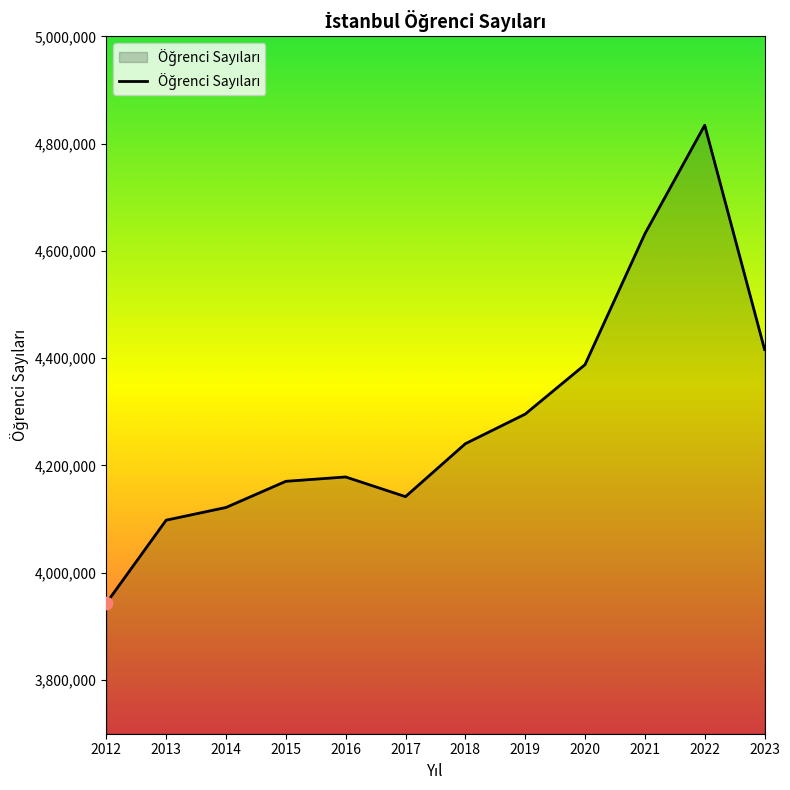

Which has a higher value, 2023 or 2018?

2023